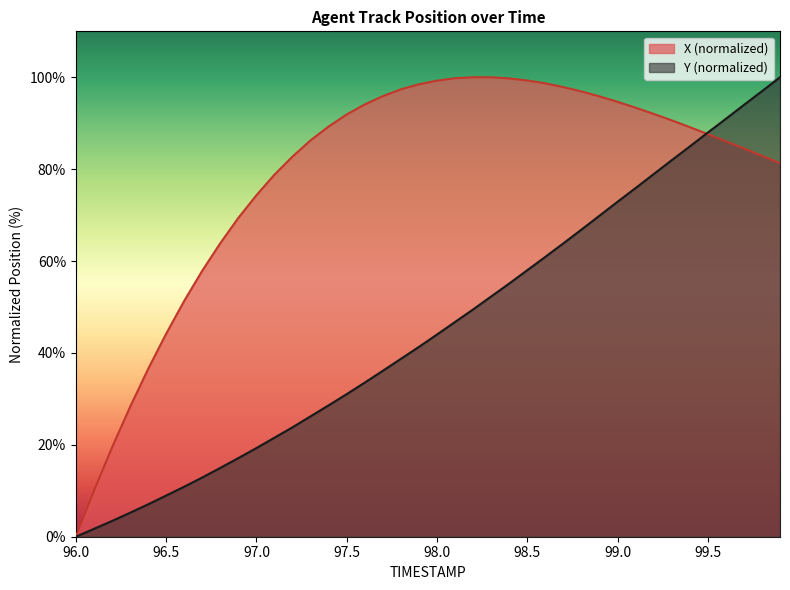

Between 96.9 and 99.6, which series saw the biggest shift?

Y